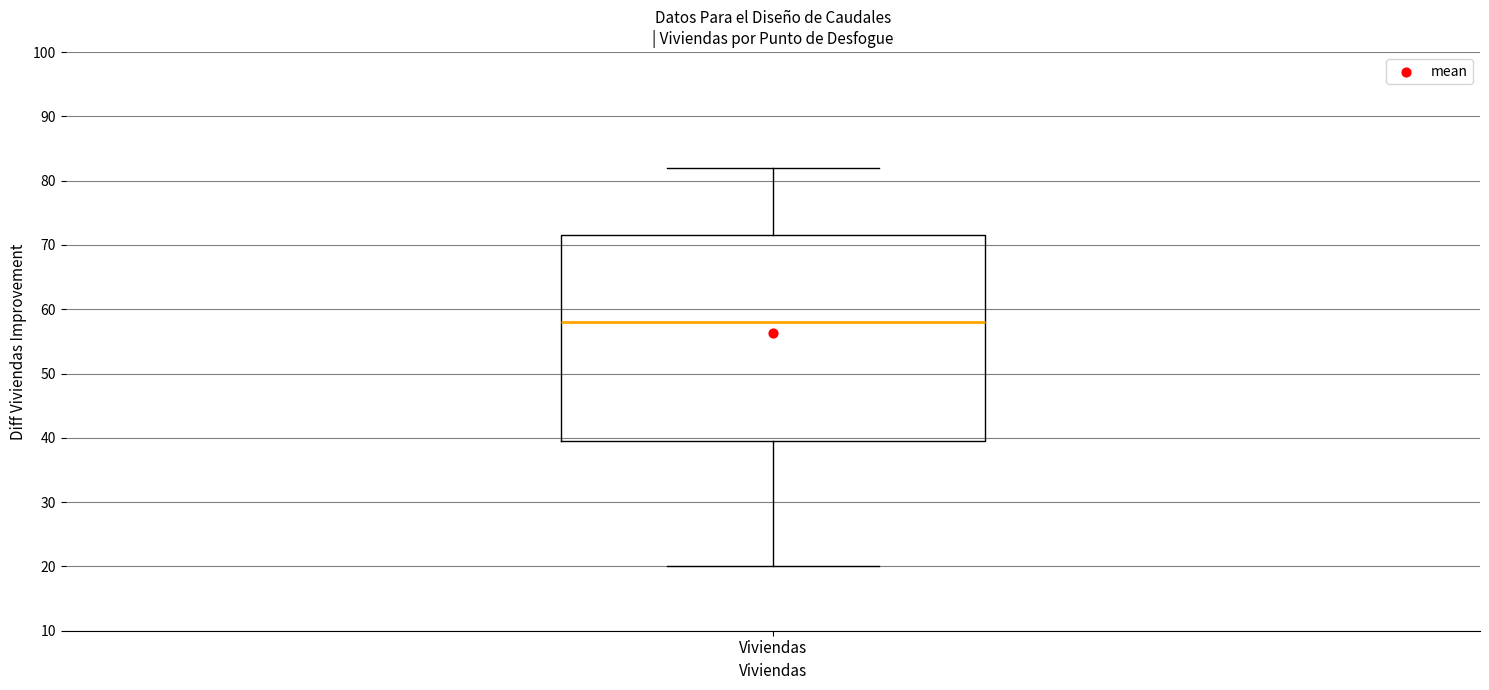

Transcribe this box plot: give where the median line is, the range the box spans, and where the two whiskers end, as read against the y-axis. The values are not printed on the chart, so give them approximately, as read against the axis.

median 58, box 40 to 72, whiskers 20 to 82